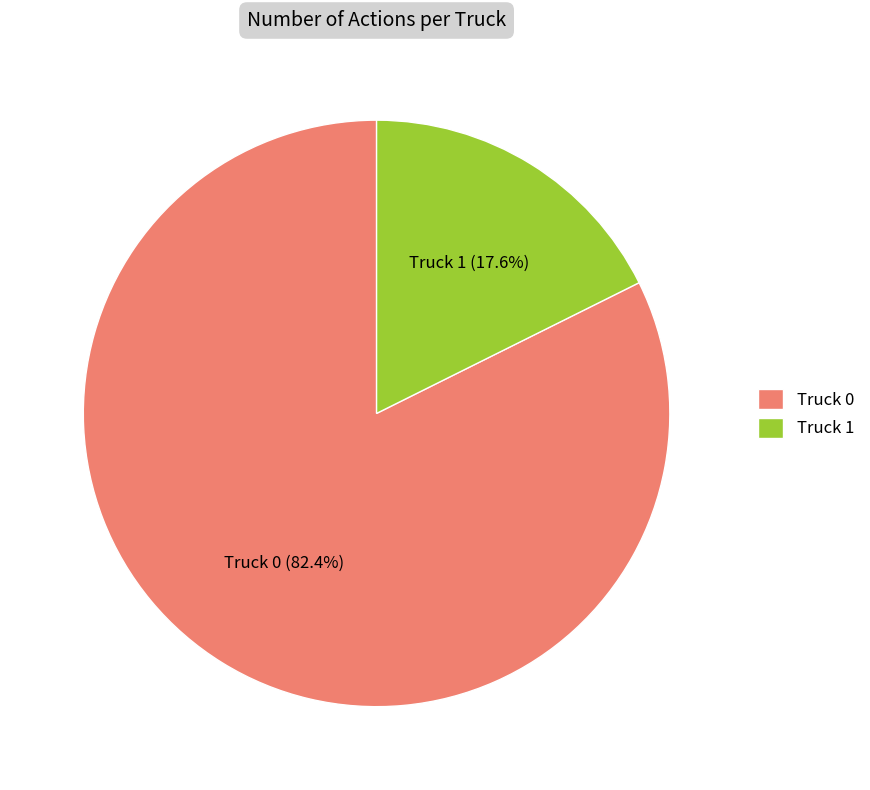

How many segments does this pie chart have?

2